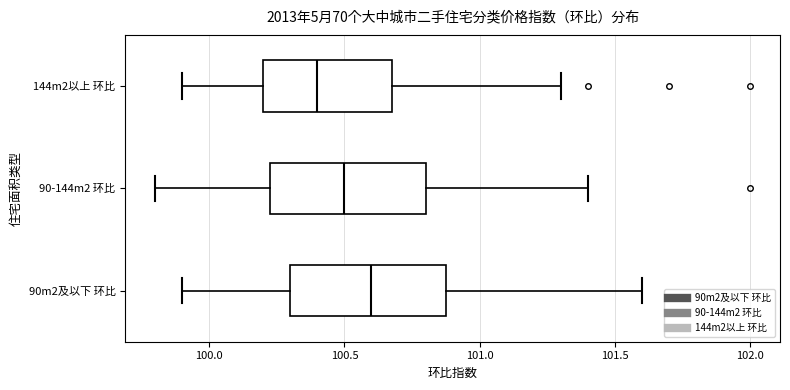

Reading bottom to top, read every box against the x-axis: the position of its median line, the range the box covers, and the ends of its whiskers. The values are not printed on the chart, so give them approximately, as read against the axis.

90m2及以下 环比: median 100.60, box 100.30 to 100.90, whiskers 99.90 to 101.60
90-144m2 环比: median 100.50, box 100.25 to 100.80, whiskers 99.80 to 101.40
144m2以上 环比: median 100.40, box 100.20 to 100.70, whiskers 99.90 to 101.30